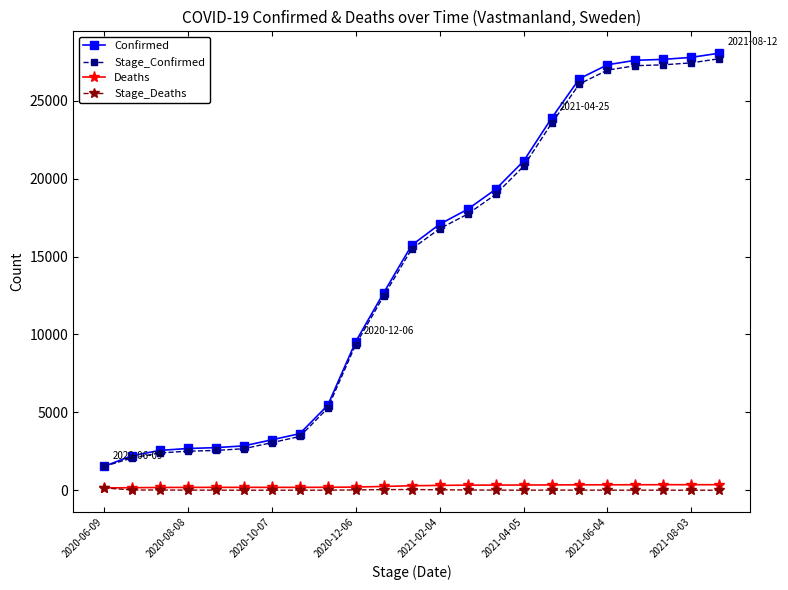

Which series has the widest spread of values?

Confirmed